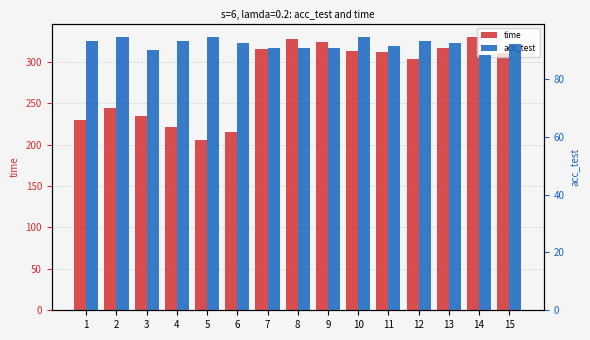

Count the number of categories in the chart.

15